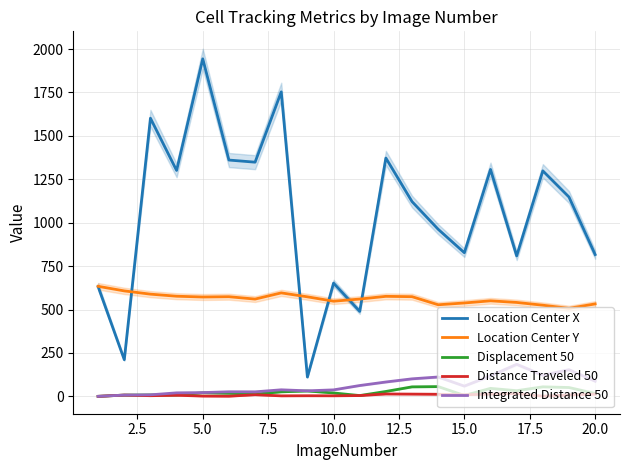

True or false: Distance Traveled 50 and Location Center Y intersect in this chart.

False